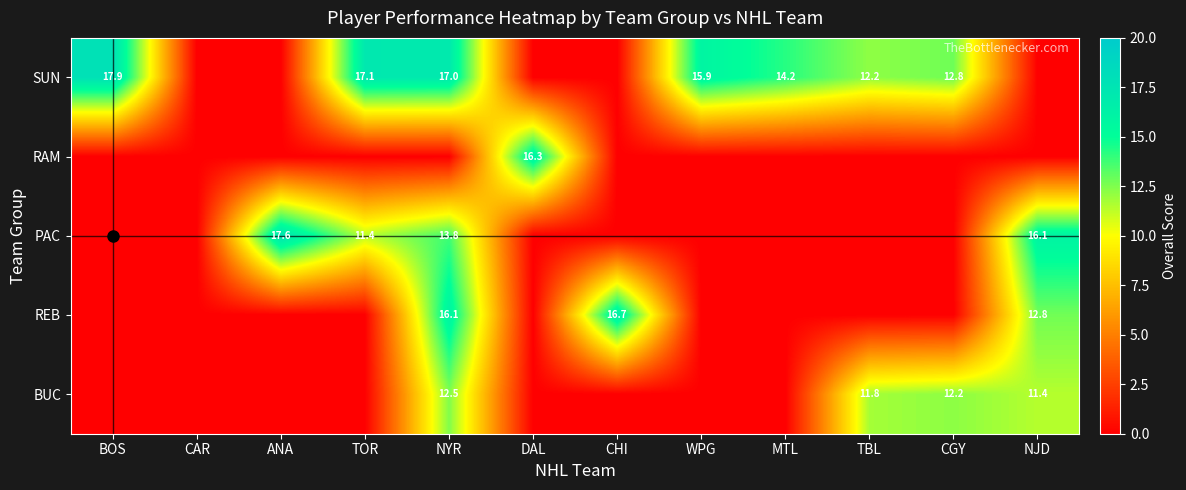

True or false: BUC has a value of 20.9 at TBL.

False